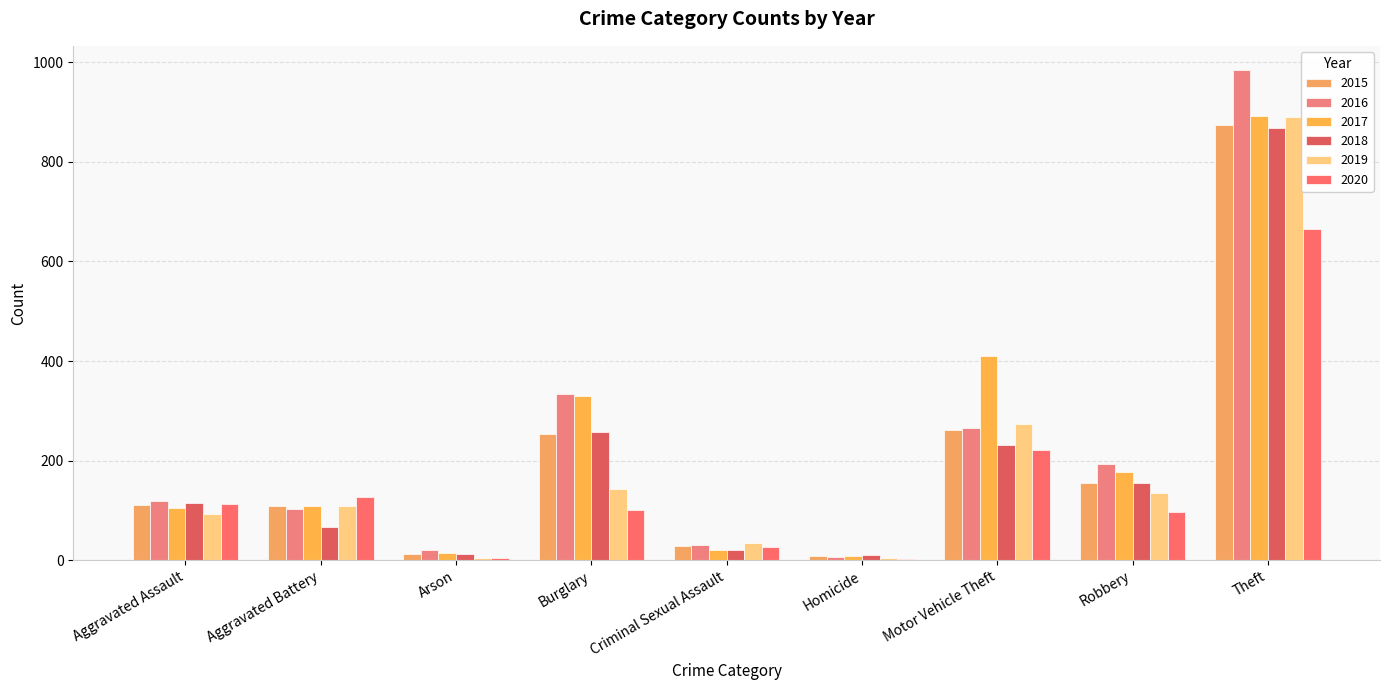

What are all the series names shown in the legend?

2015, 2016, 2017, 2018, 2019, 2020